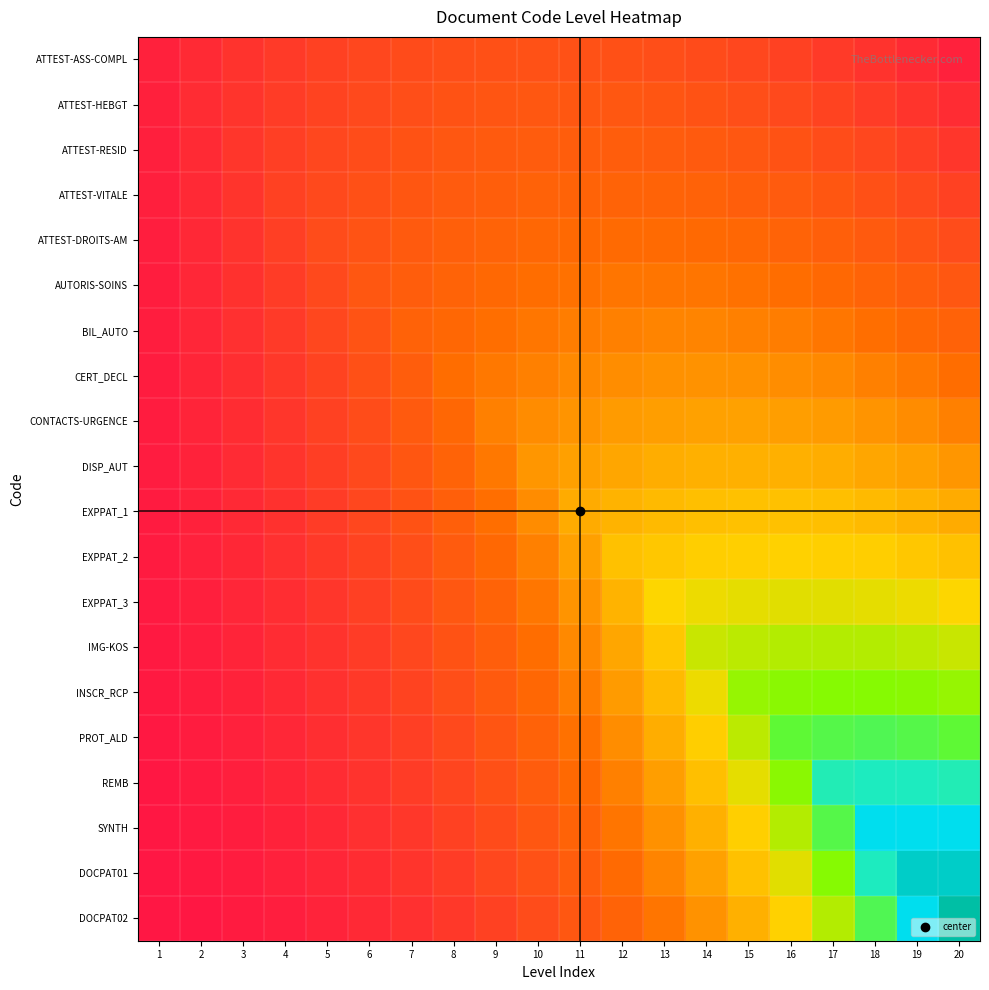

What is the total value across all series at 13?

191.1